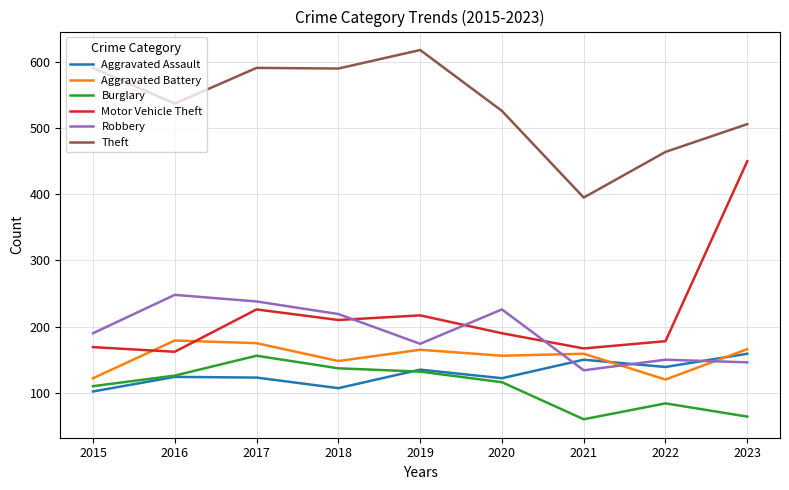

True or false: Robbery has a value of 104 at 2019.

False